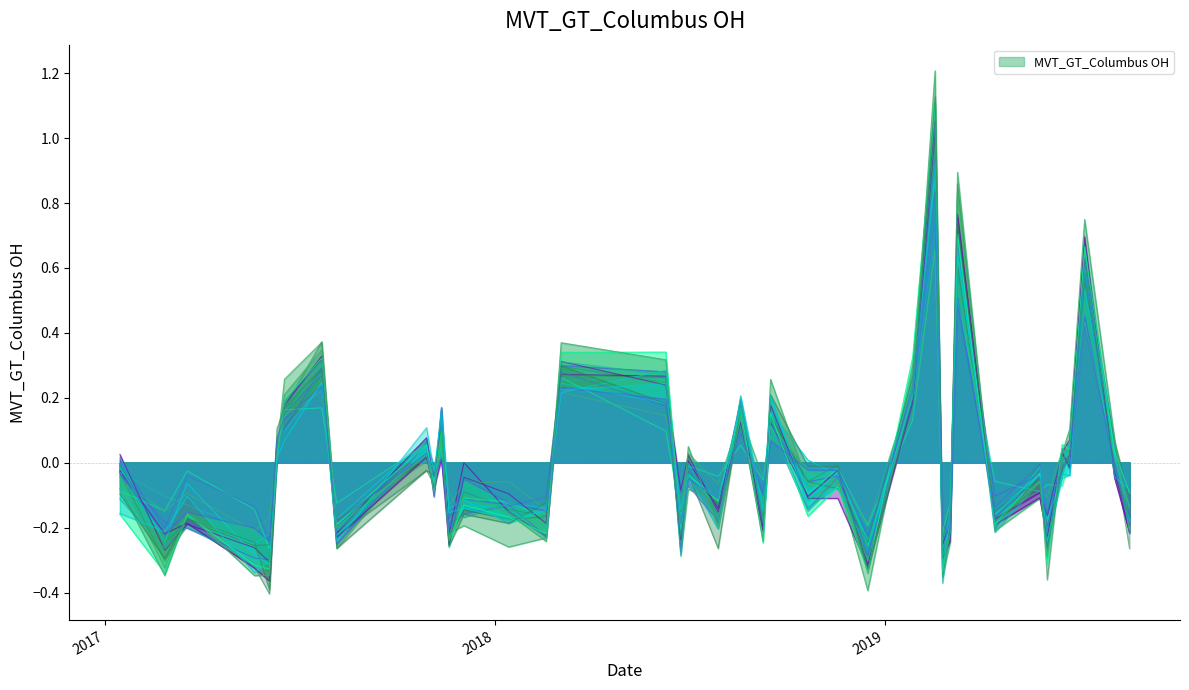

Count the number of values greater than 0.

17